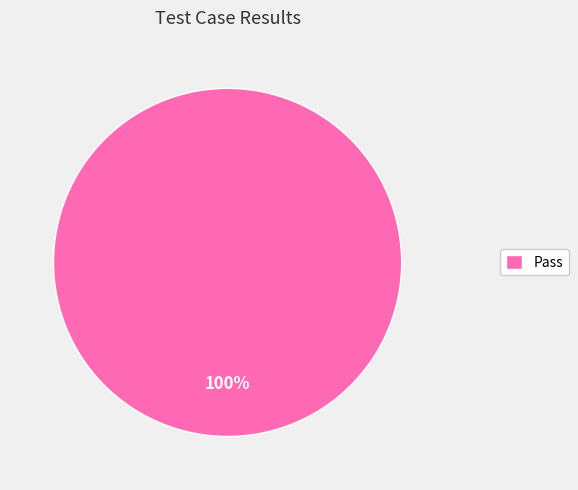

Which category accounts for the majority?

Pass